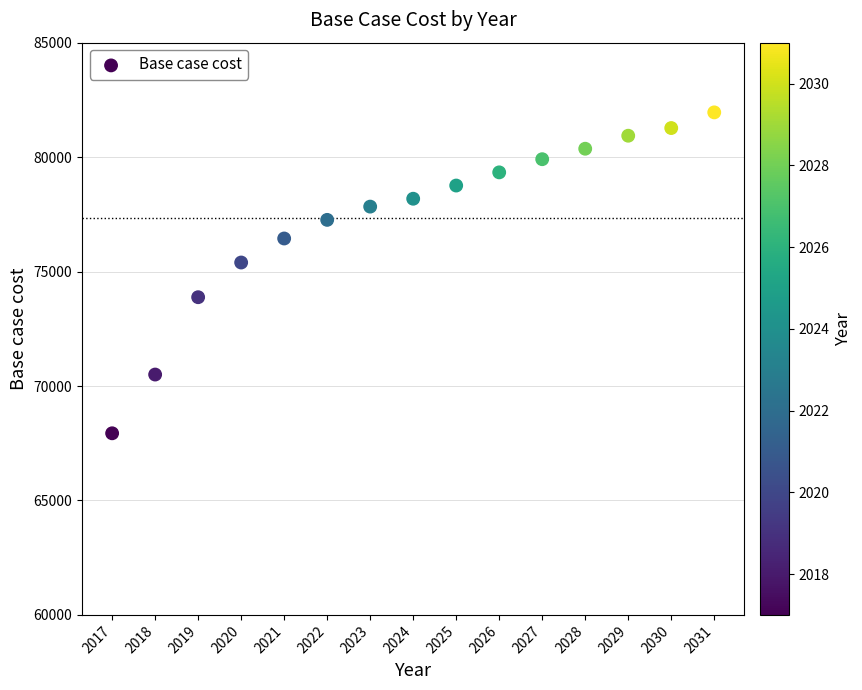

What Y value in the scatter plot is closest to 74944?

75395.4